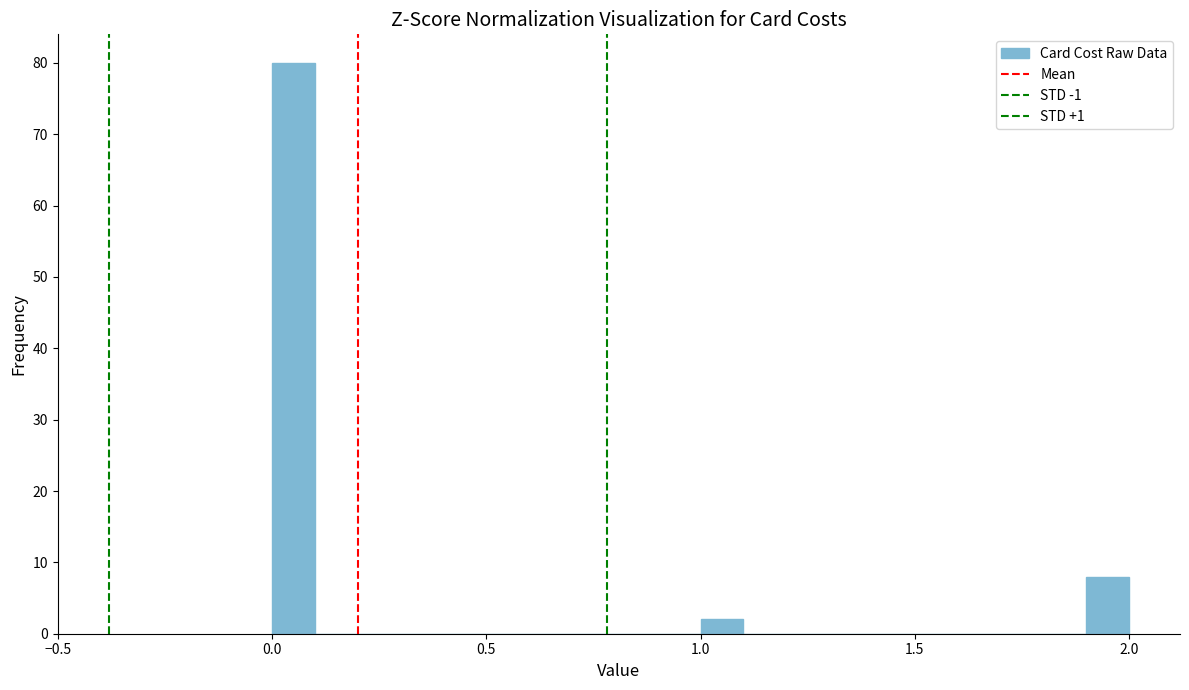

Read against the x-axis, roughly where is the centre of the tallest bar?

0.05